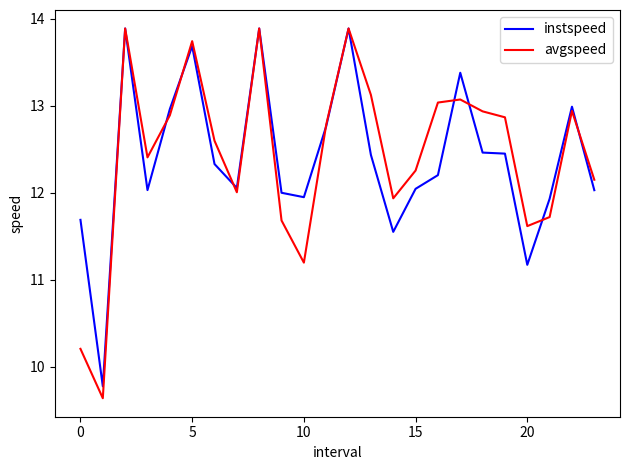

What is the maximum value shown in the chart?

13.9